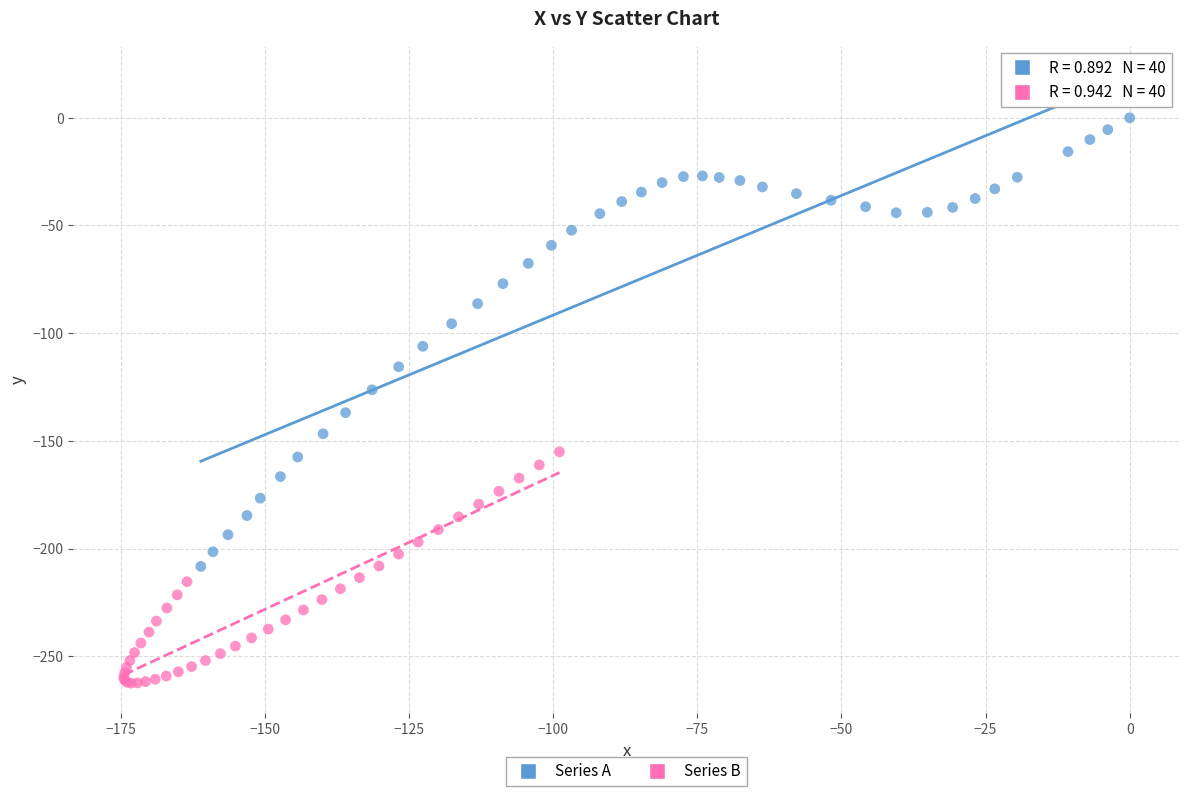

Which series reaches the maximum Y coordinate?

Series A